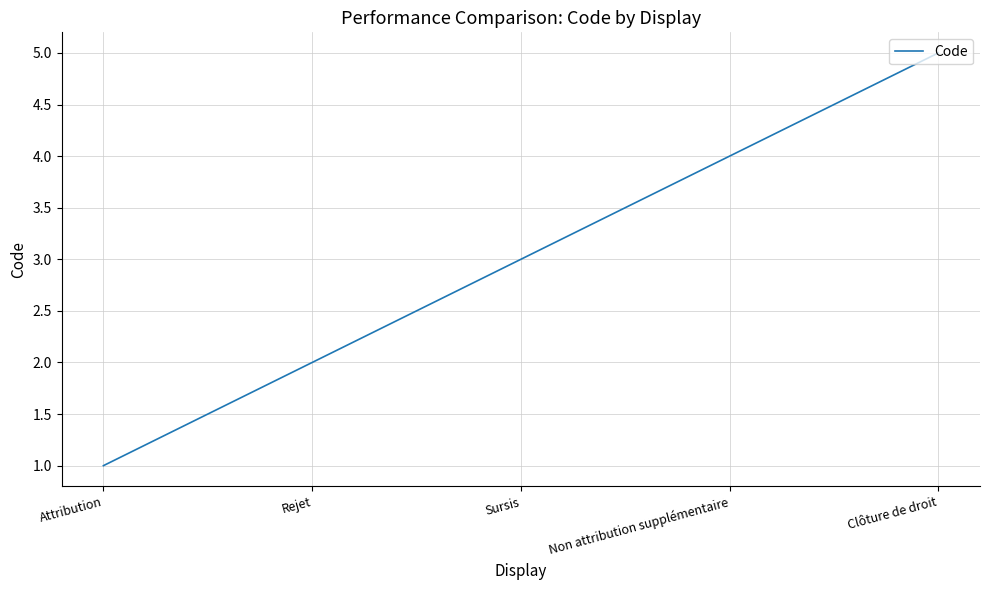

What is the smallest value displayed?

1